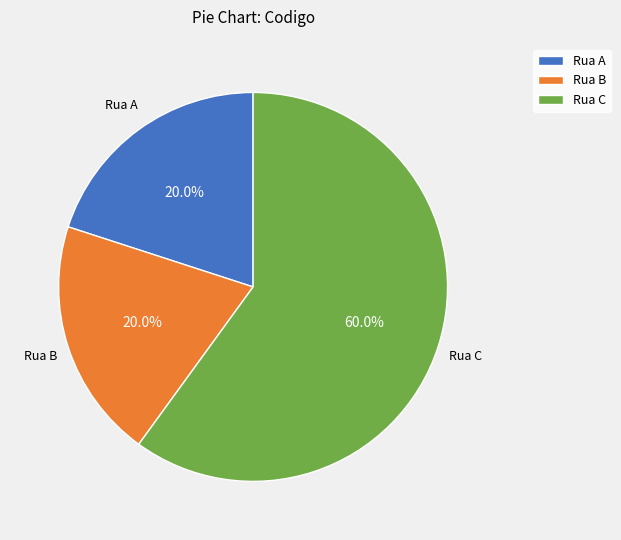

To the nearest percent, what is the combined percentage of Rua C and Rua A?

80%